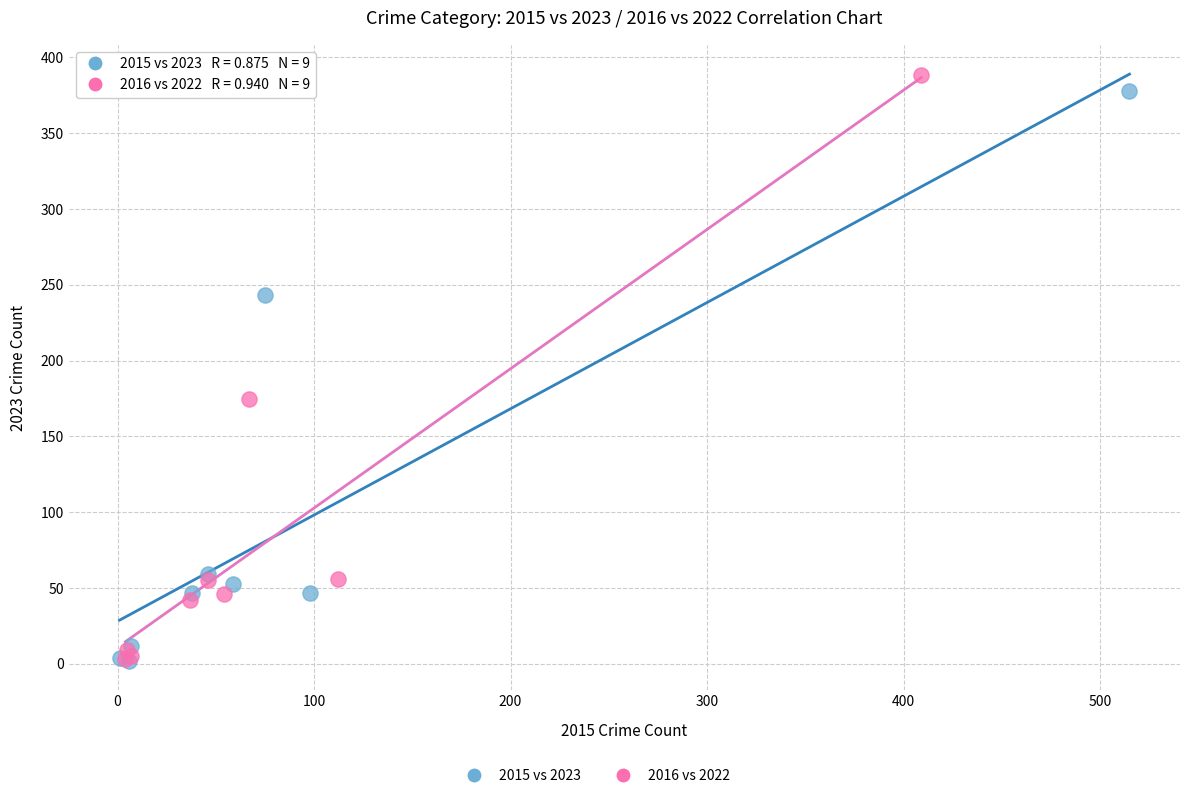

Which series has the largest Y range (max minus min)?

2016 vs 2022